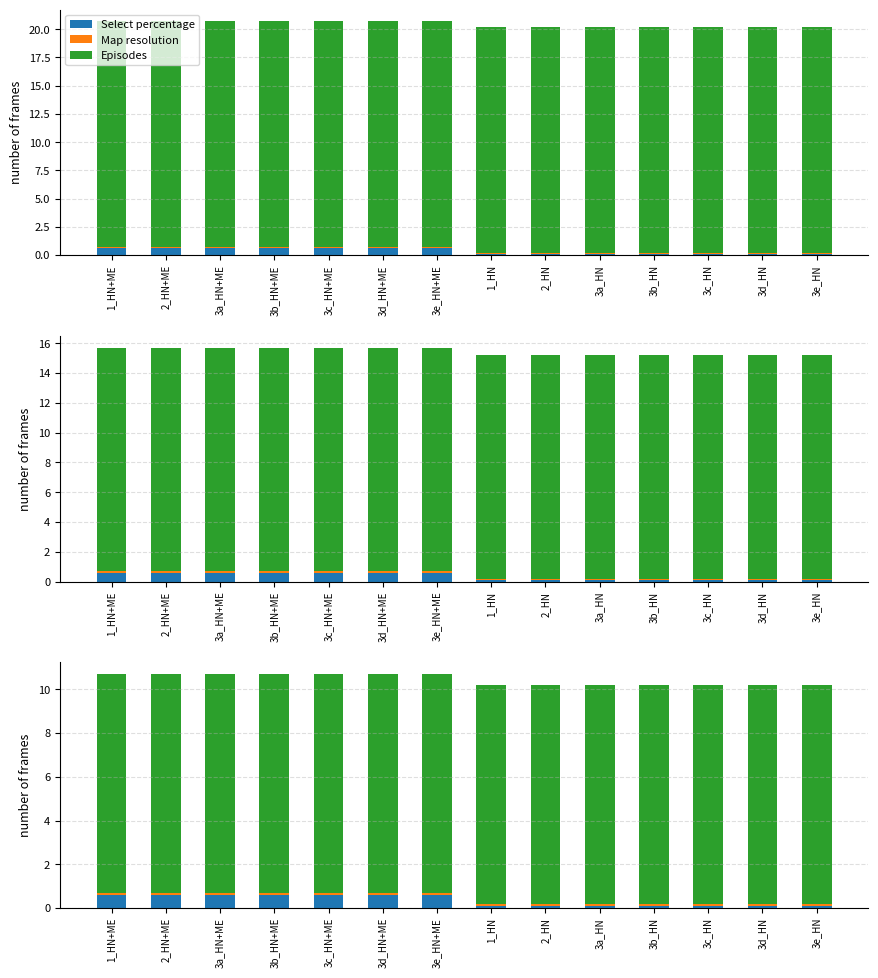

Which series has the largest total across all categories?

Episodes